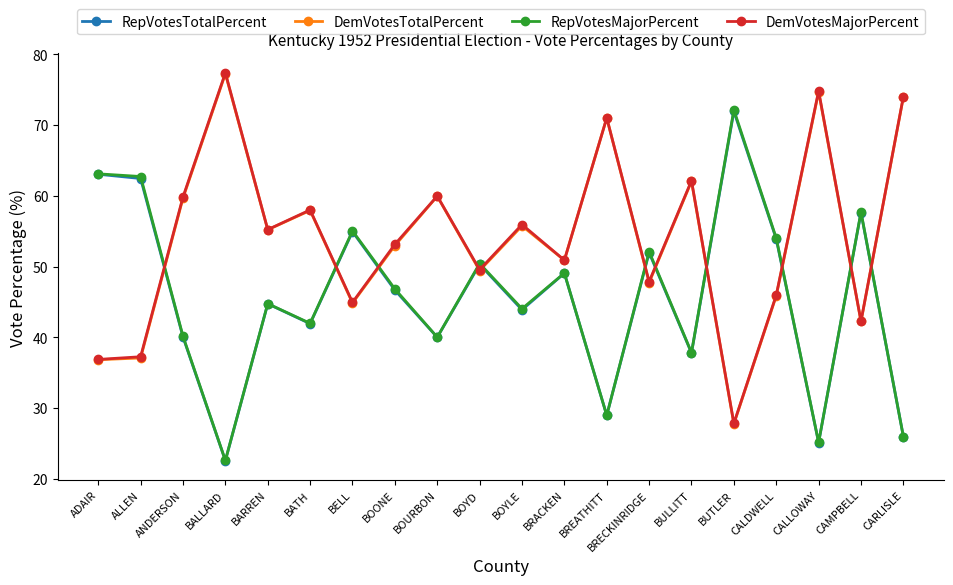

What is the total value across all series at BRACKEN?

200.0